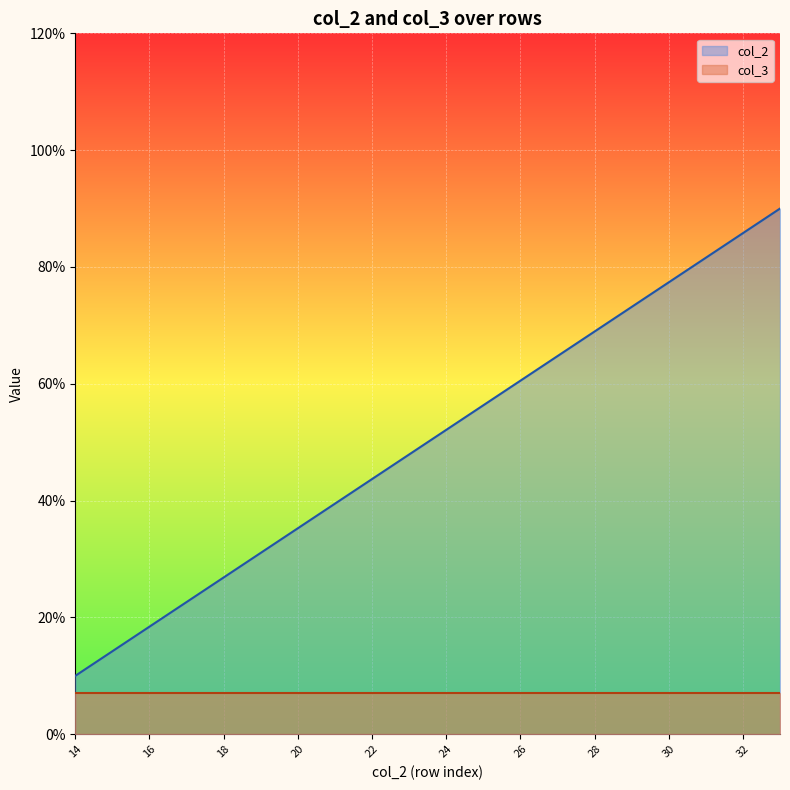

How many lines are shown in the chart?

2